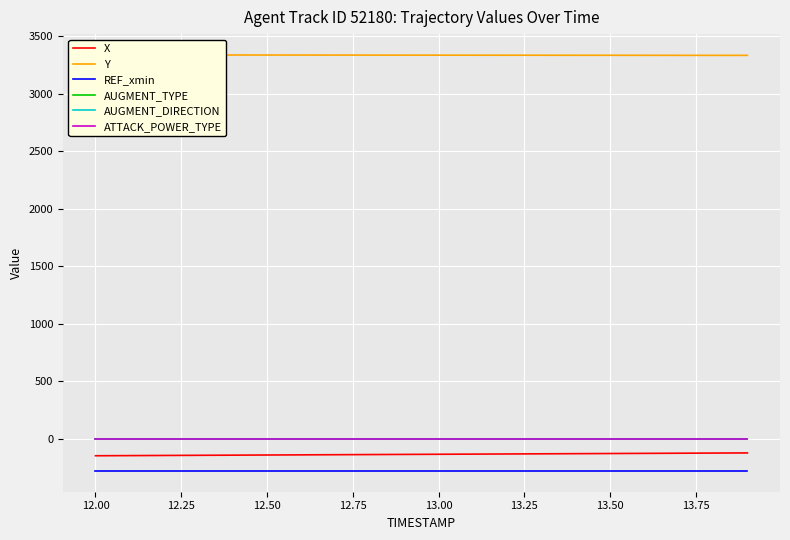

How many data points in Y are above 3335?

13